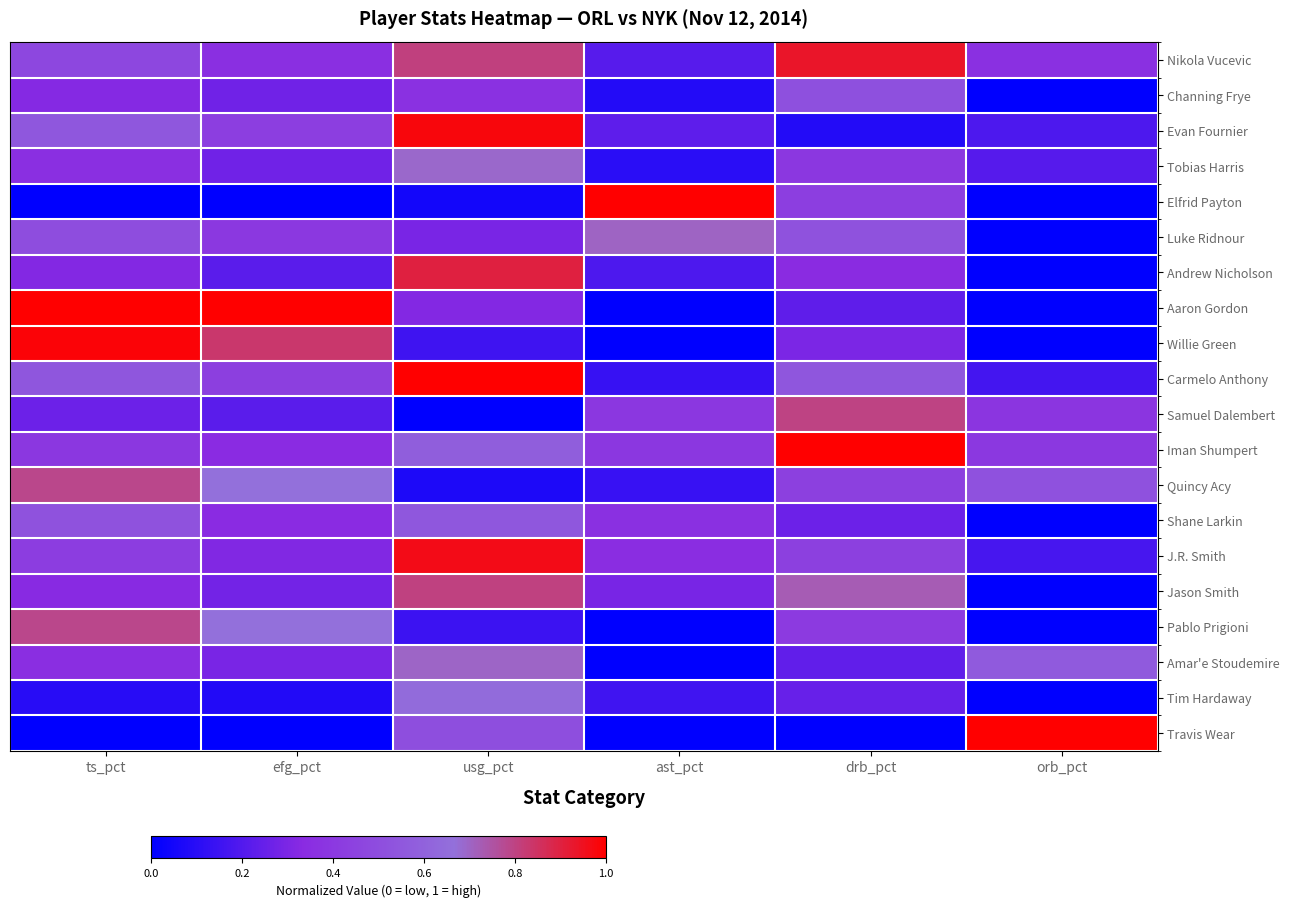

Count the number of categories in the chart.

6